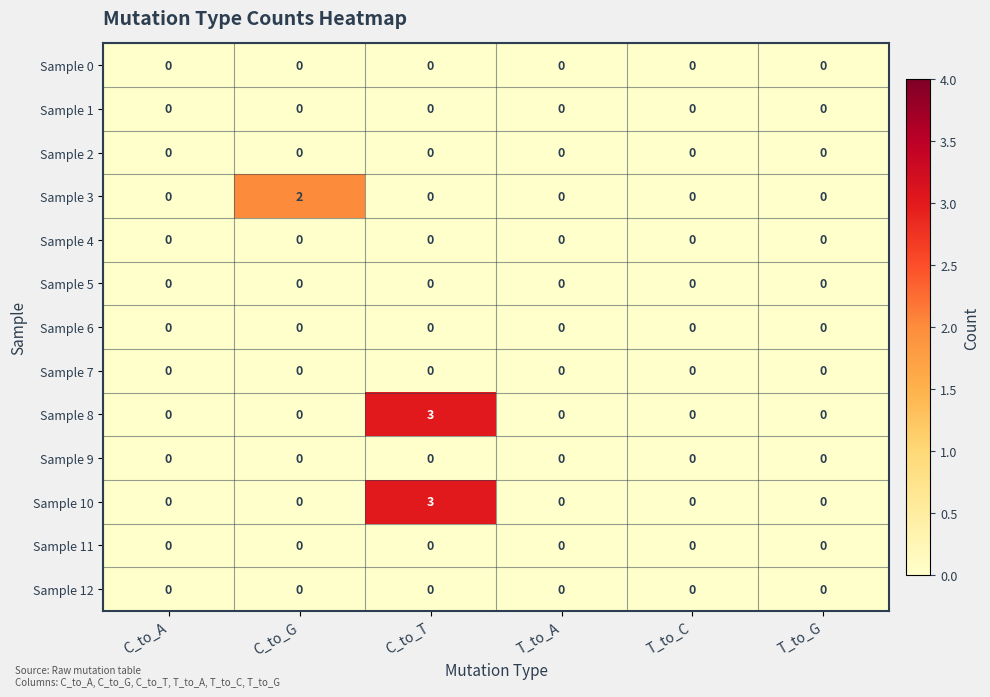

True or false: Sample 8 has a value of -2 at C_to_G.

False